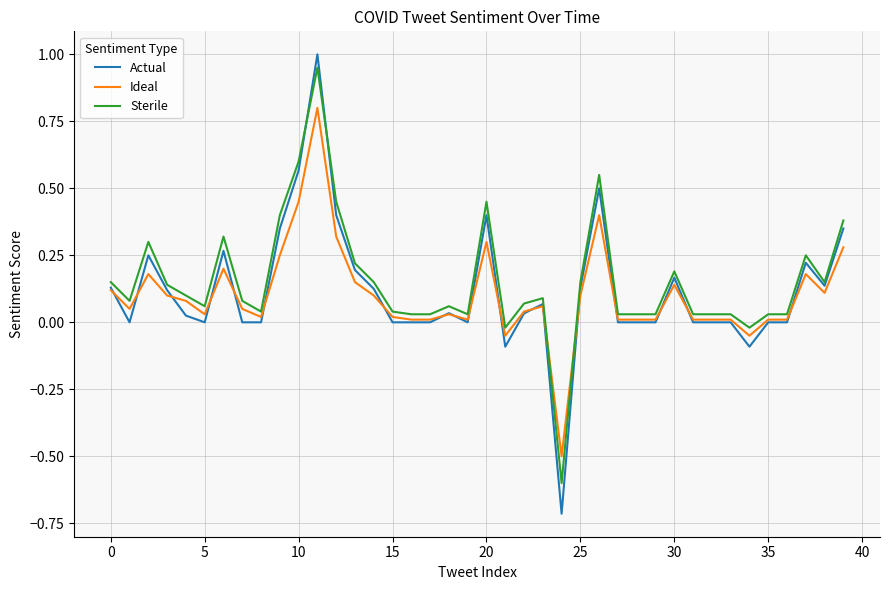

Which series has the largest range (max minus min)?

Actual